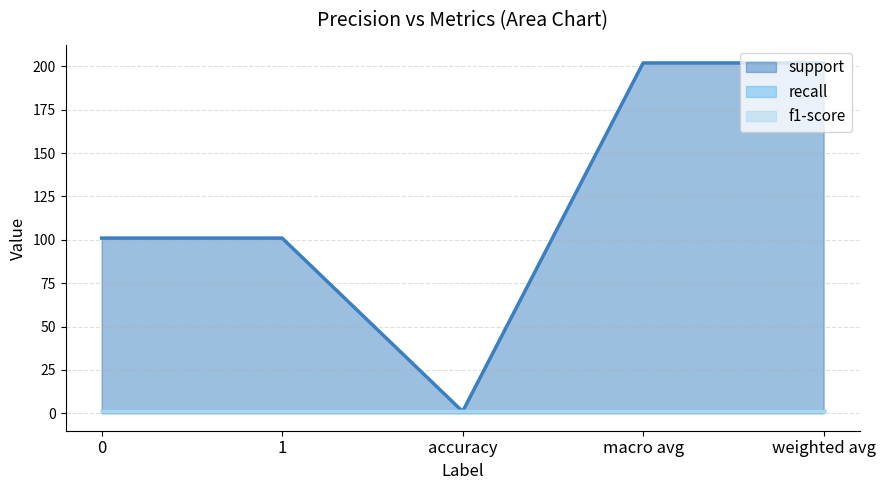

Does the chart have visible grid lines?

Yes